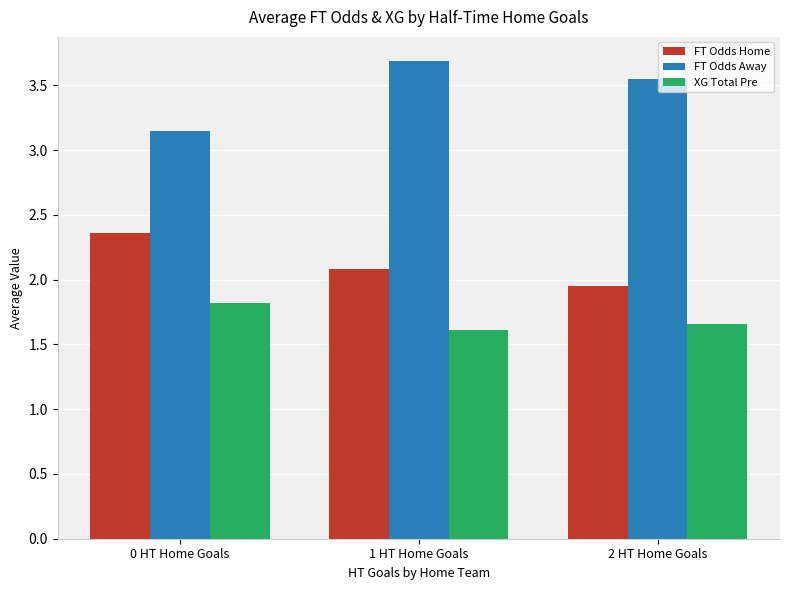

Is it true that FT Odds Away equals 1.7 at 2 HT Home Goals?

False